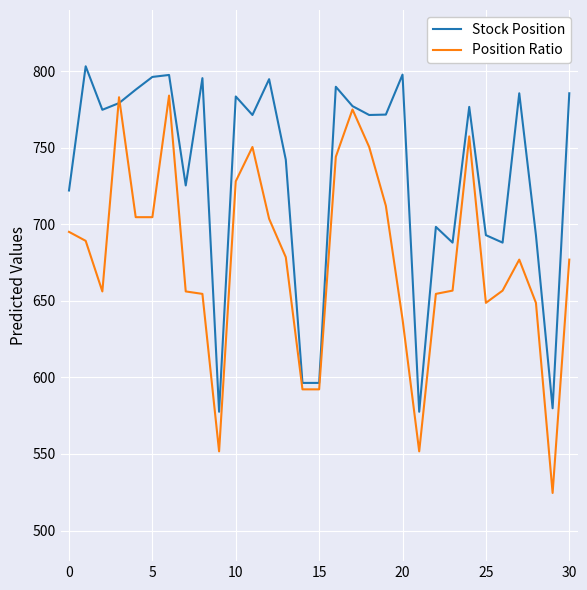

What is the maximum value for Position Ratio?

784.1